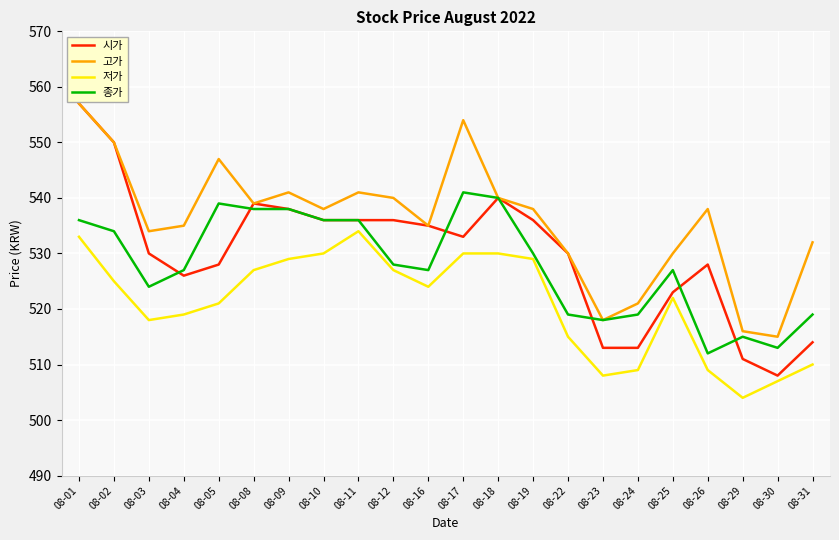

In 고가, how many points are lower than both neighbors (excluding endpoints)?

6